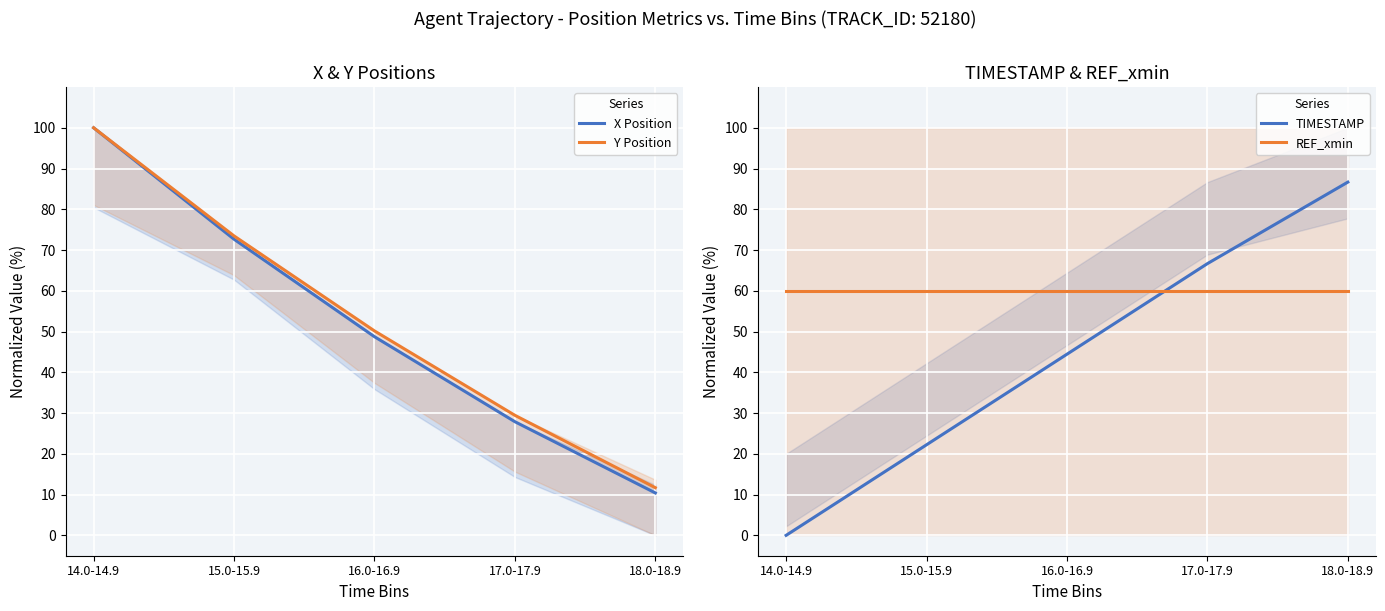

What is the label of the 5th point from the right?

14.0-14.9